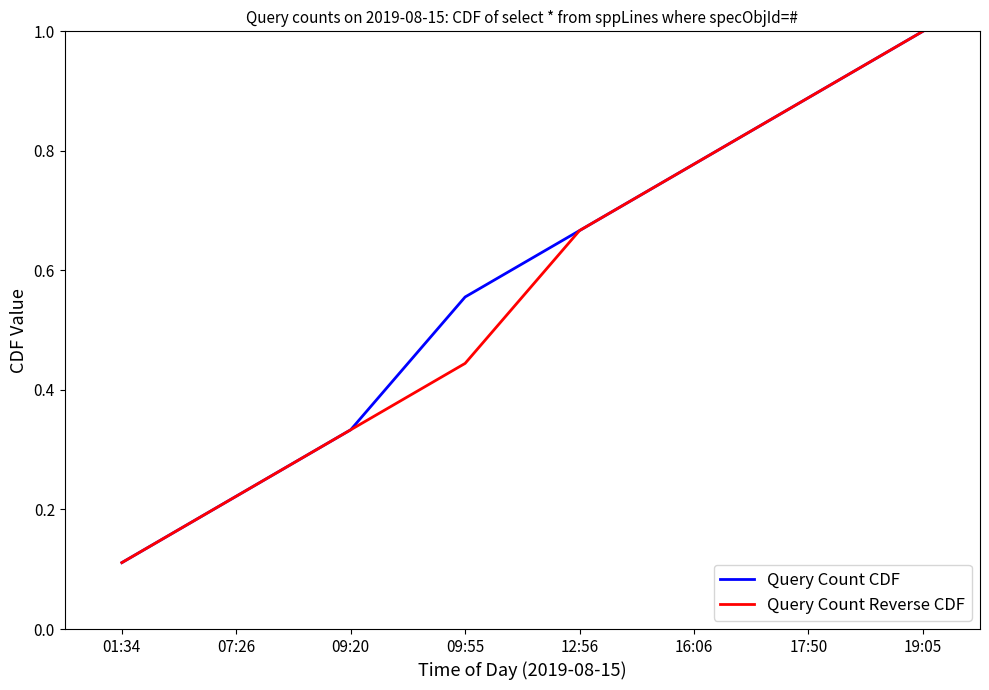

How many Query Count Reverse CDF values are between 0 and 1?

8